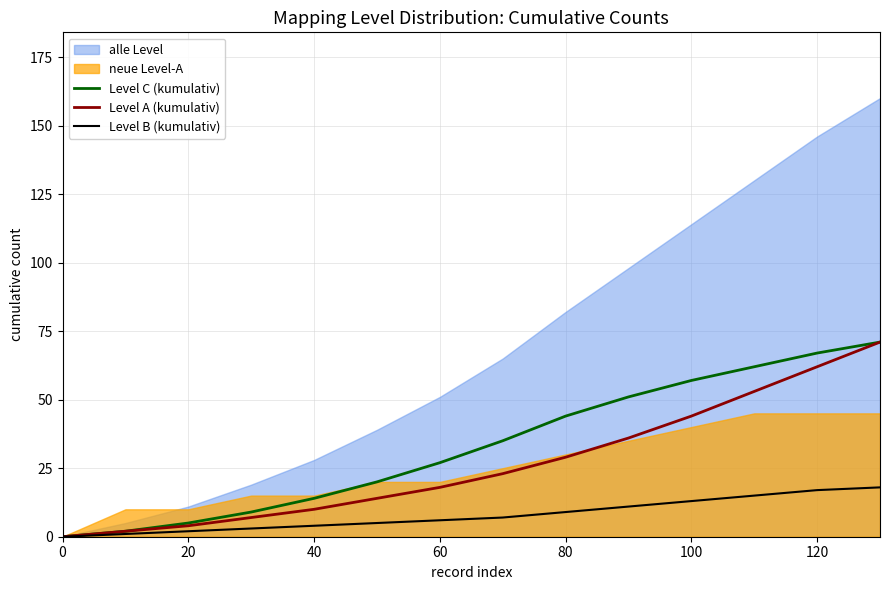

True or false: Level A (kumulativ) has a value of 18 at 100.

False